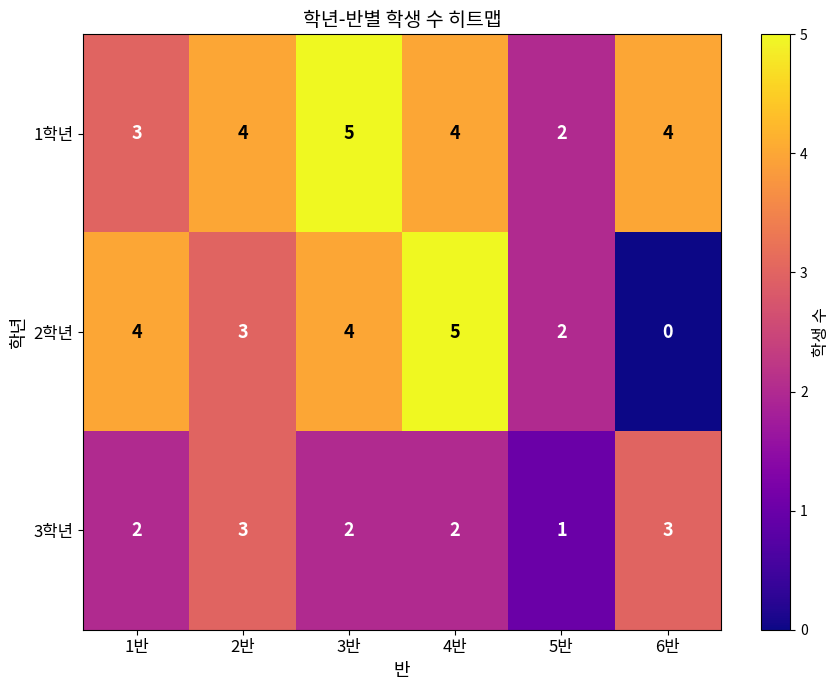

Is the value of 3학년 at 3반 greater than the value of 2학년 at 3반?

No